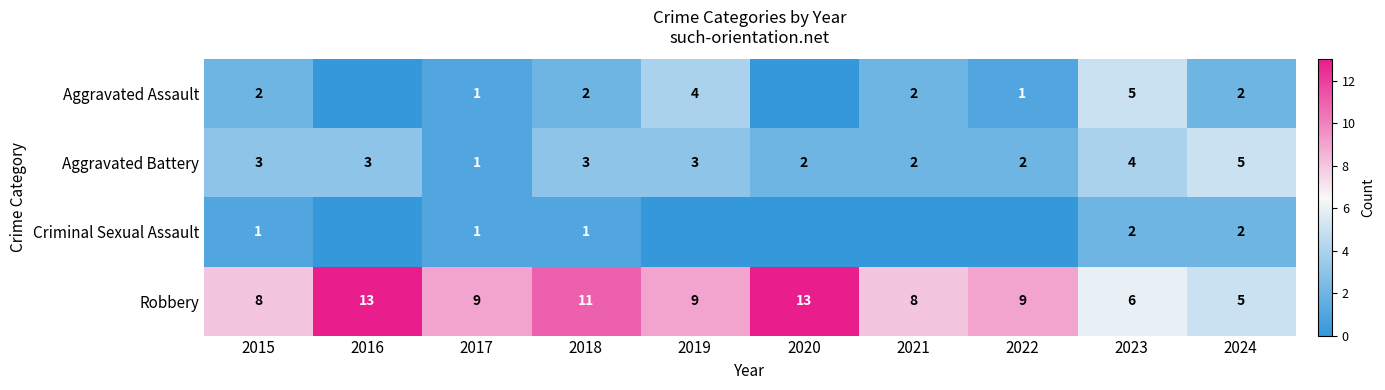

Is it true that Robbery equals 9 at 2023?

False